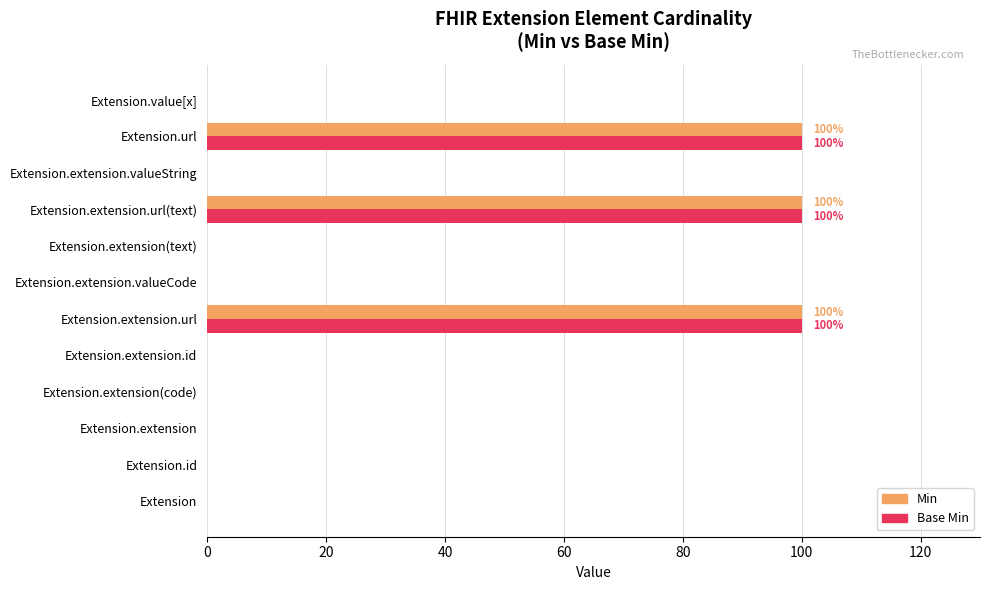

Is the value of Base Min at Extension.extension(text) greater than the value of Min at Extension.url?

No